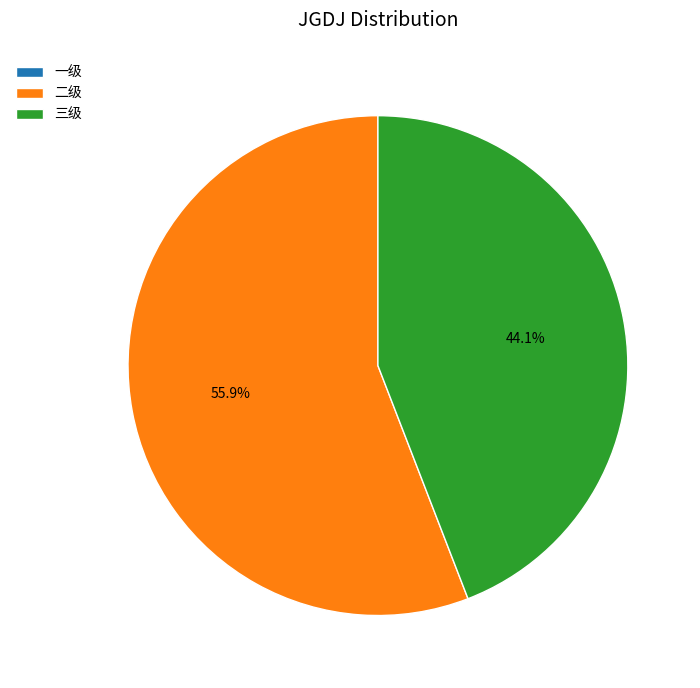

What is the largest slice in the pie chart?

二级